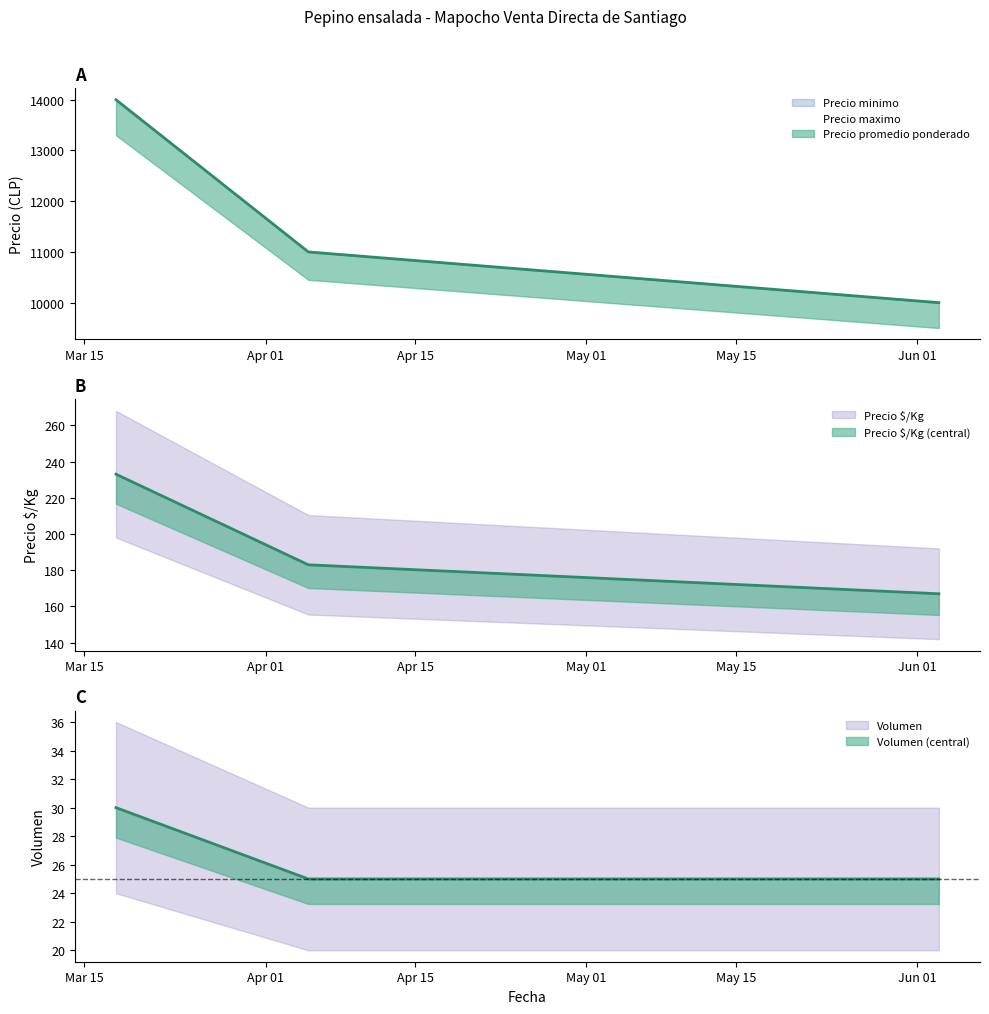

Does the chart display data point markers on the line(s)?

No